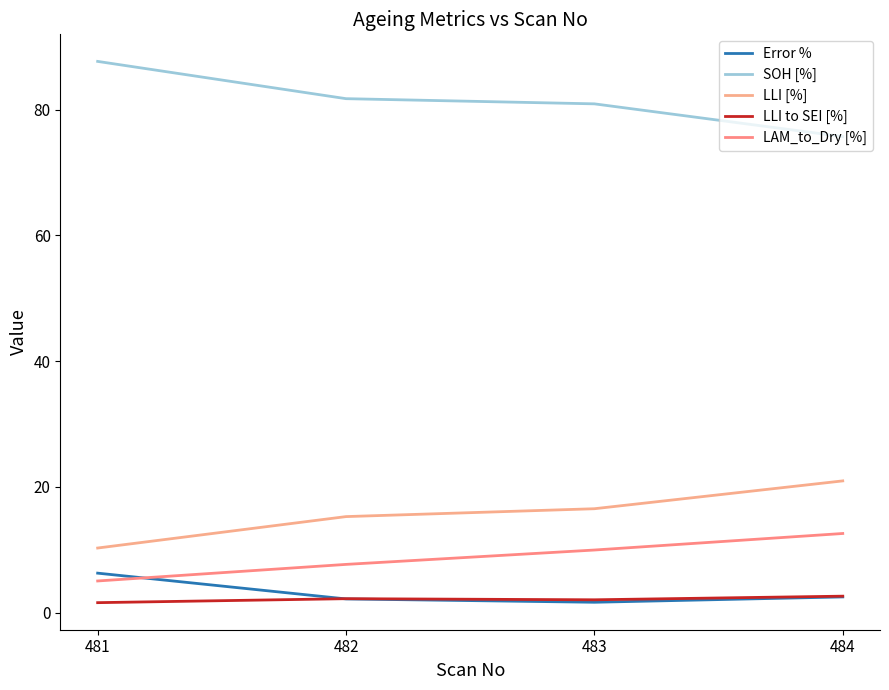

What are all the series names shown in the legend?

Error %, SOH [%], LLI [%], LLI to SEI [%], LAM_to_Dry [%]